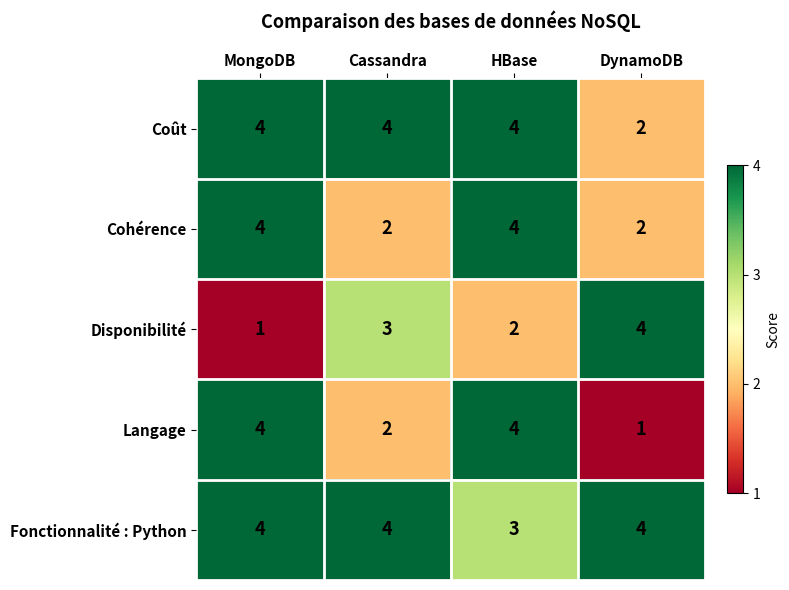

Reading left to right, list all the values displayed in this chart.

Coût: MongoDB=4	Cassandra=4	HBase=4	DynamoDB=2
Cohérence: MongoDB=4	Cassandra=2	HBase=4	DynamoDB=2
Disponibilité: MongoDB=1	Cassandra=3	HBase=2	DynamoDB=4
Langage: MongoDB=4	Cassandra=2	HBase=4	DynamoDB=1
Fonctionnalité : Python: MongoDB=4	Cassandra=4	HBase=3	DynamoDB=4